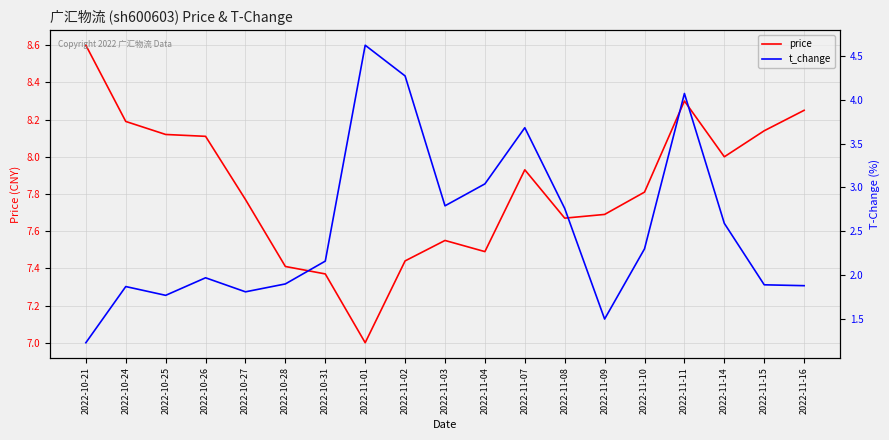

Rank the categories by price value from lowest to highest.

2022-11-01, 2022-10-31, 2022-10-28, 2022-11-02, 2022-11-04, 2022-11-03, 2022-11-08, 2022-11-09, 2022-10-27, 2022-11-10, 2022-11-07, 2022-11-14, 2022-10-26, 2022-10-25, 2022-11-15, 2022-10-24, 2022-11-16, 2022-11-11, 2022-10-21